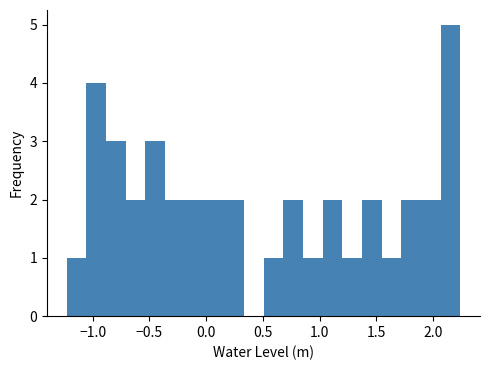

Read against the x-axis, roughly where is the centre of the tallest bar?

2.15